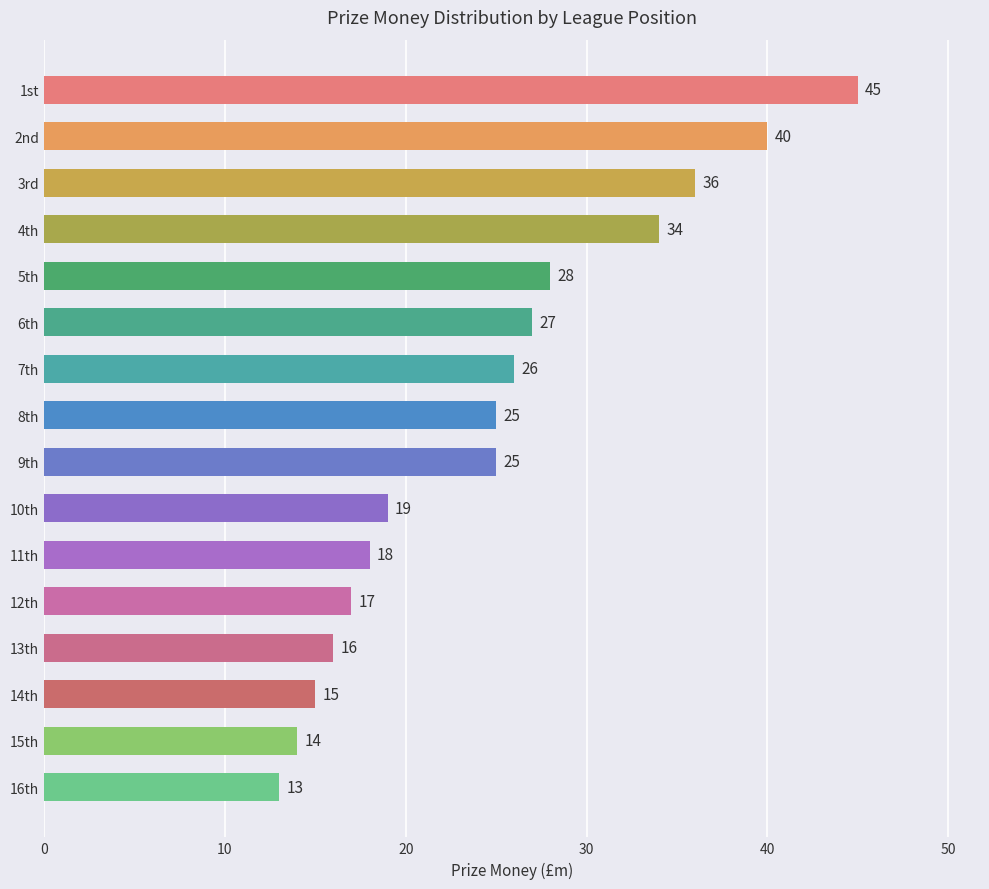

The value at 15th is 10. True or false?

False